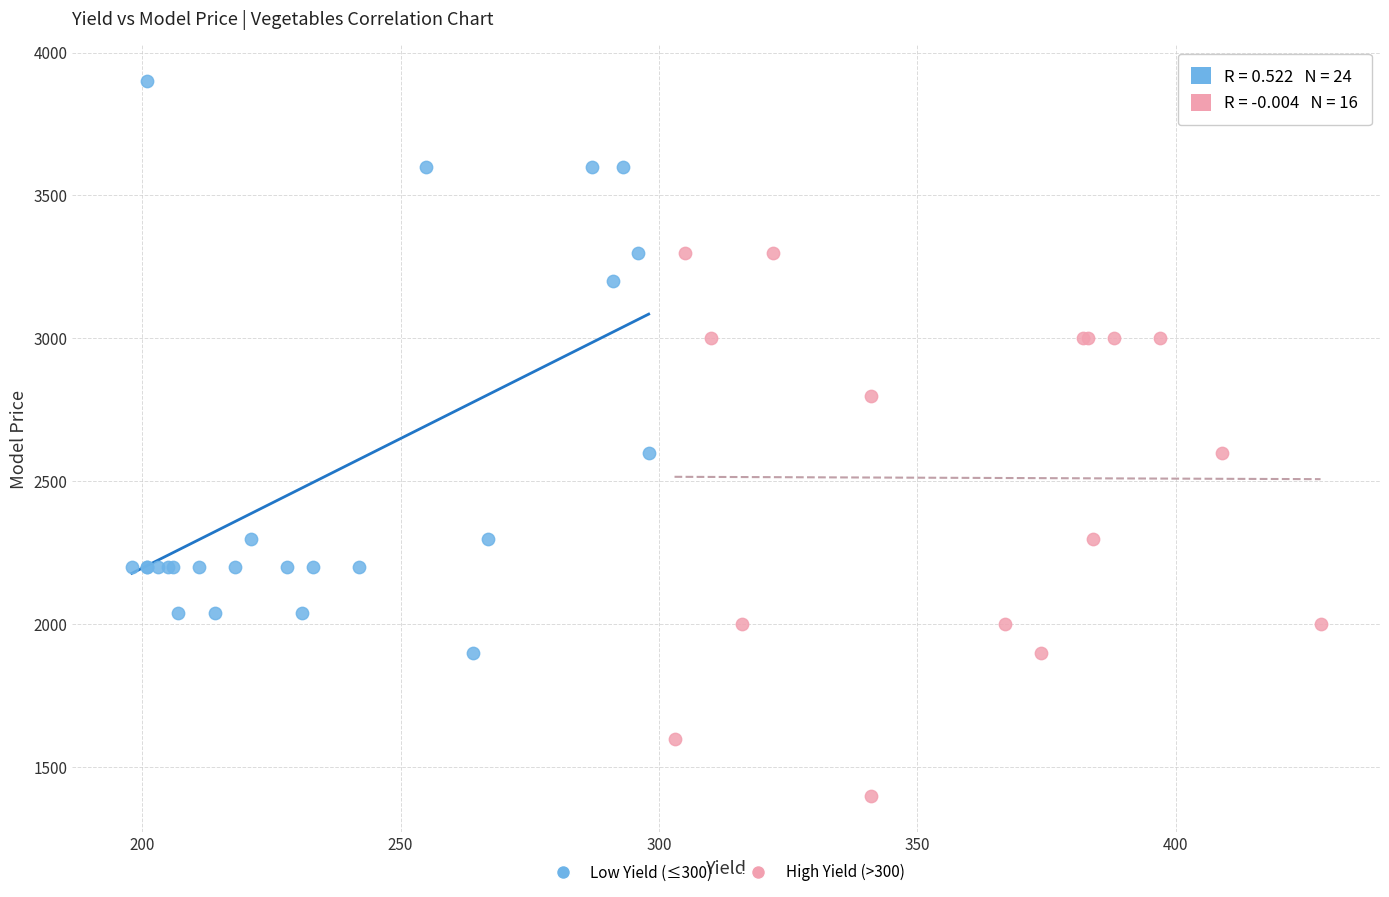

Which series reaches the minimum Y coordinate?

High Yield (>300)